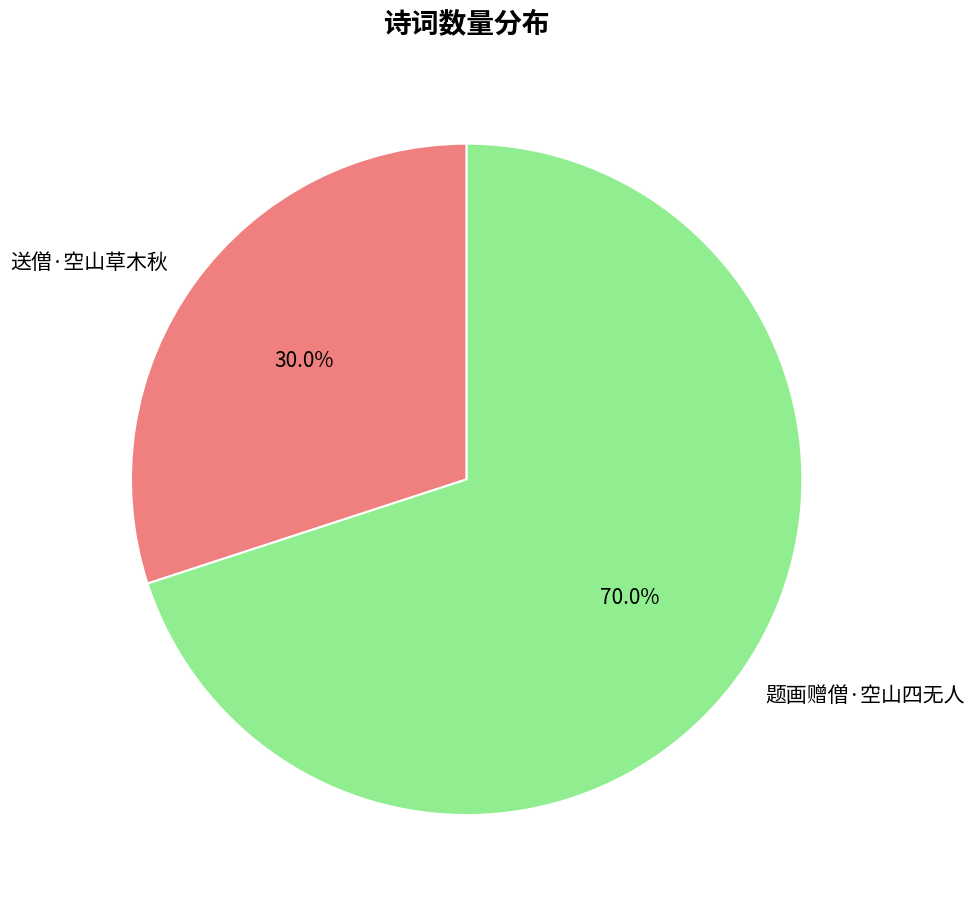

What is the majority slice?

题画赠僧·空山四无人